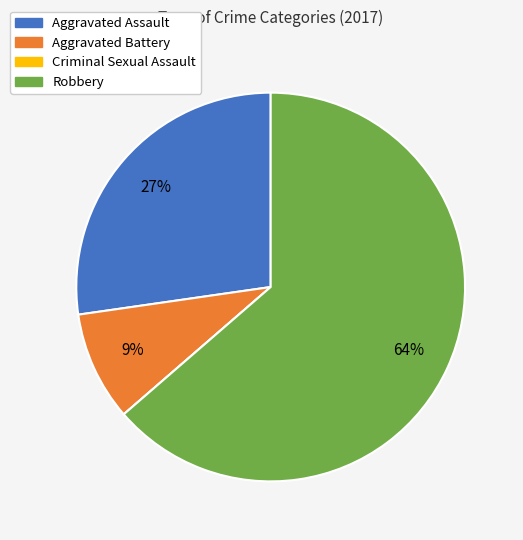

What is the largest slice in the pie chart?

Robbery